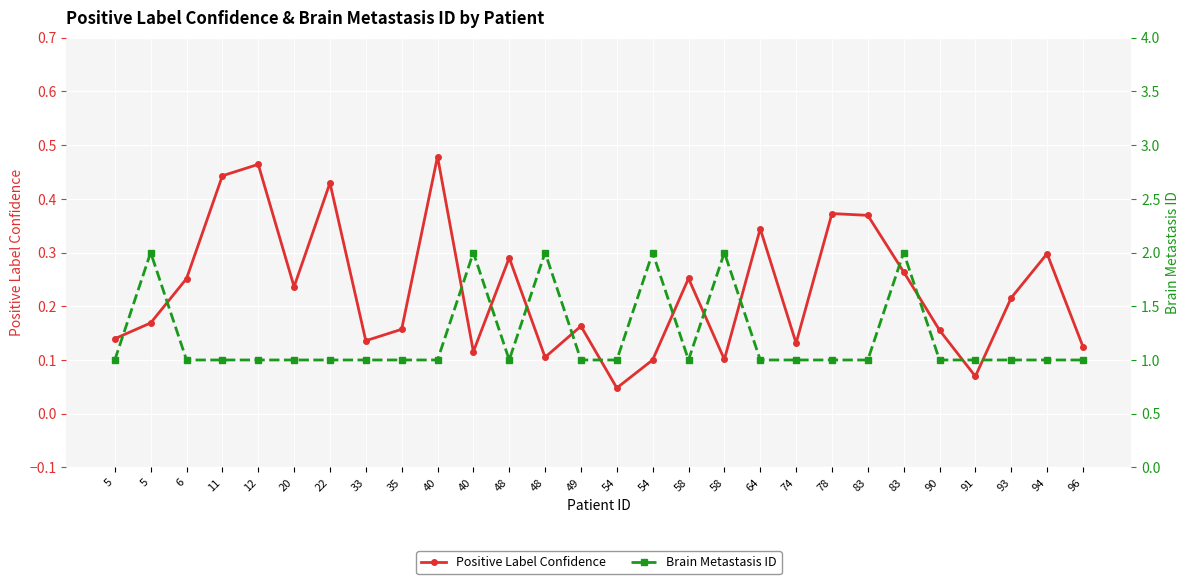

Count the Positive Label Confidence values in the range 0 to 1.

28